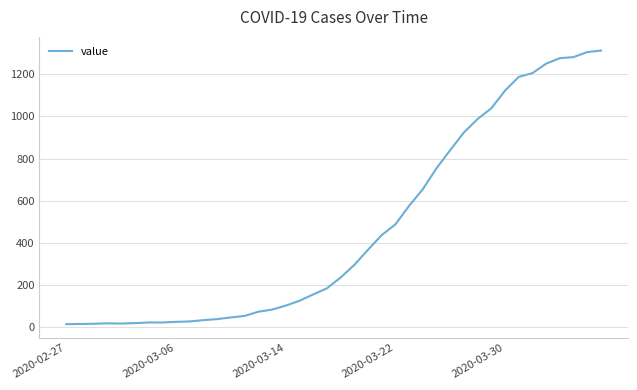

What is the difference between the maximum and minimum values?

1300